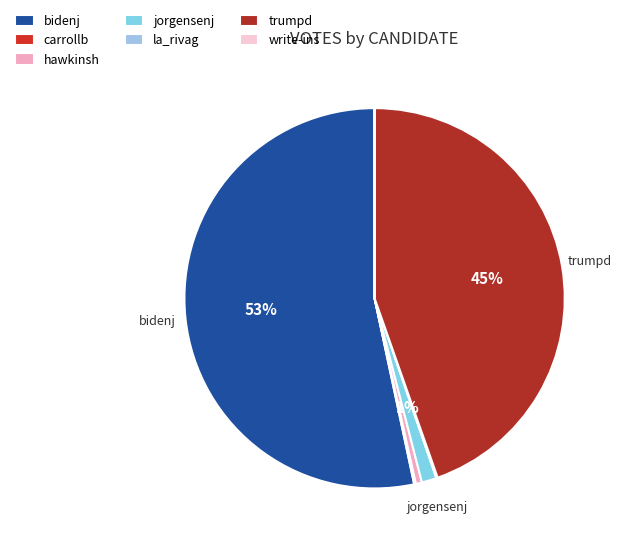

Do jorgensenj and hawkinsh together represent more than half of the pie?

No